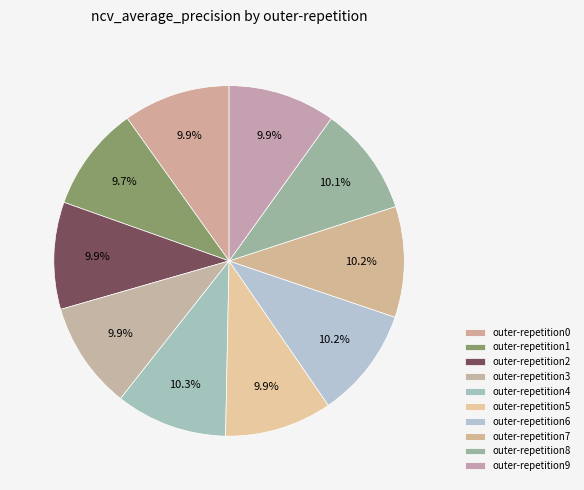

How many segments does this pie chart have?

10